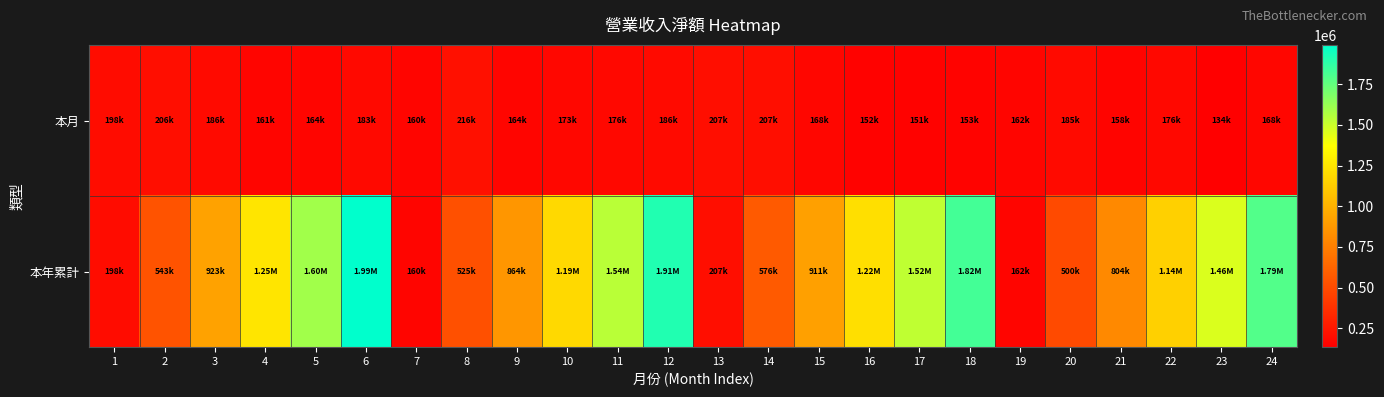

What is the total value across all series at 8?

741288